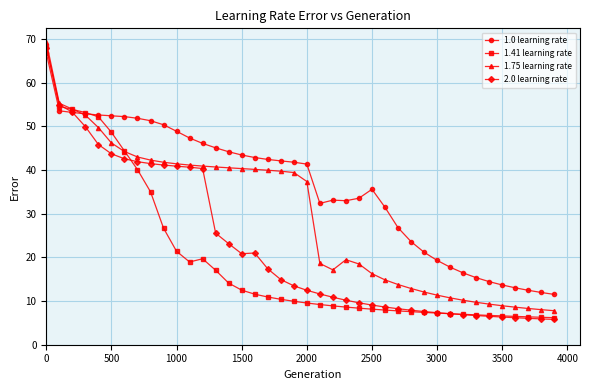

What is the average value of the 1.75 learning rate series?

29.4